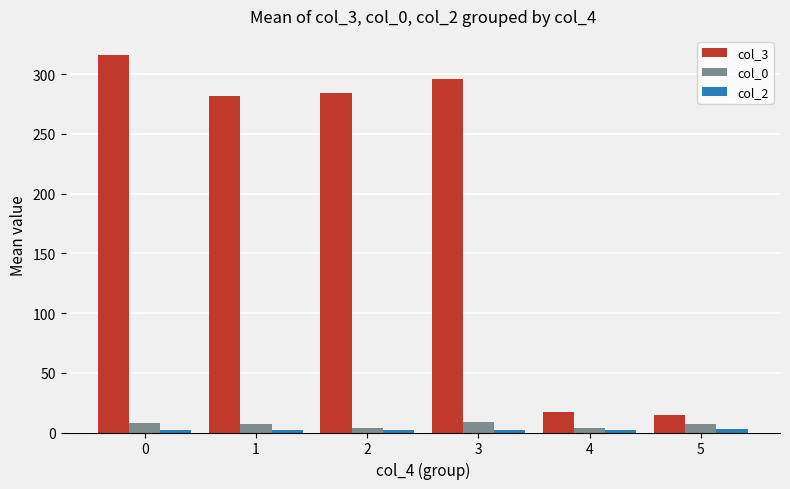

Which series has the widest spread of values?

col_3